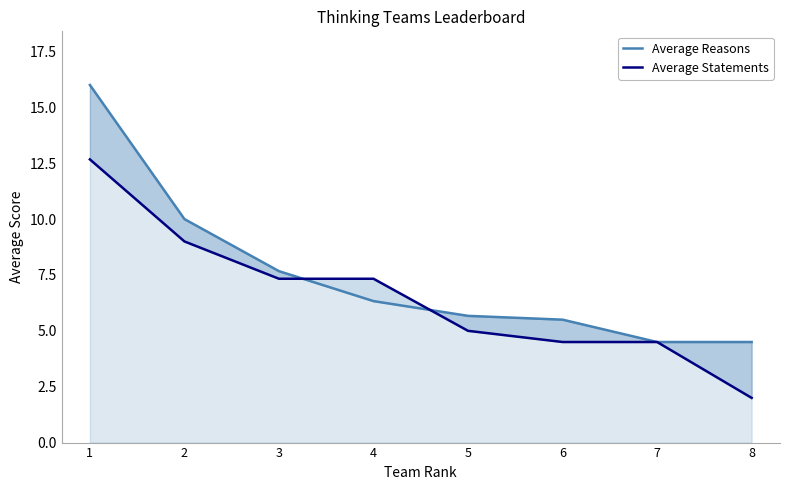

Between 3 and 2, which is larger?

2